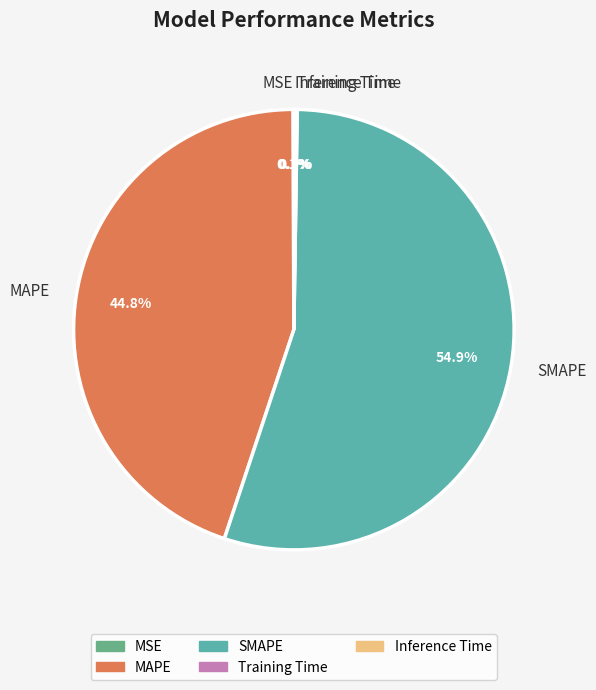

How much of the chart is everything except MAPE?

55.2%